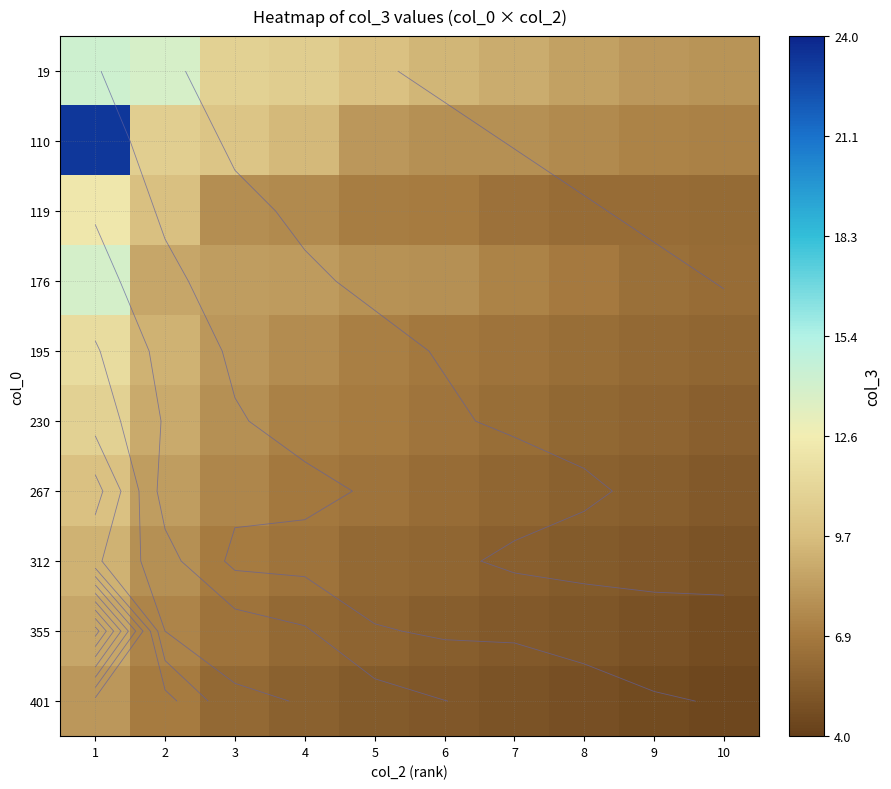

What is the sum of the 230 values at 2 and 8?

14.9